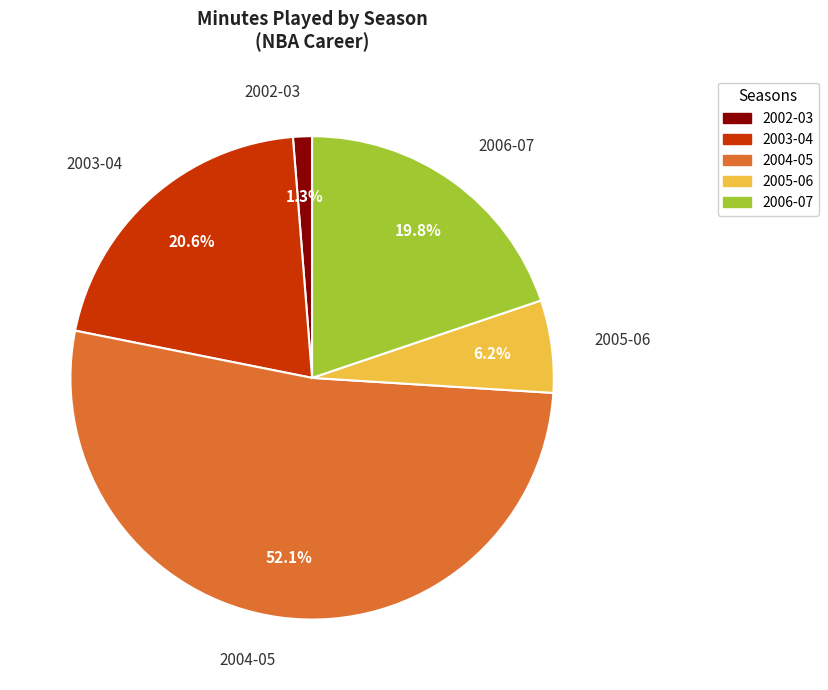

Between 2003-04 and 2002-03, which is larger?

2003-04